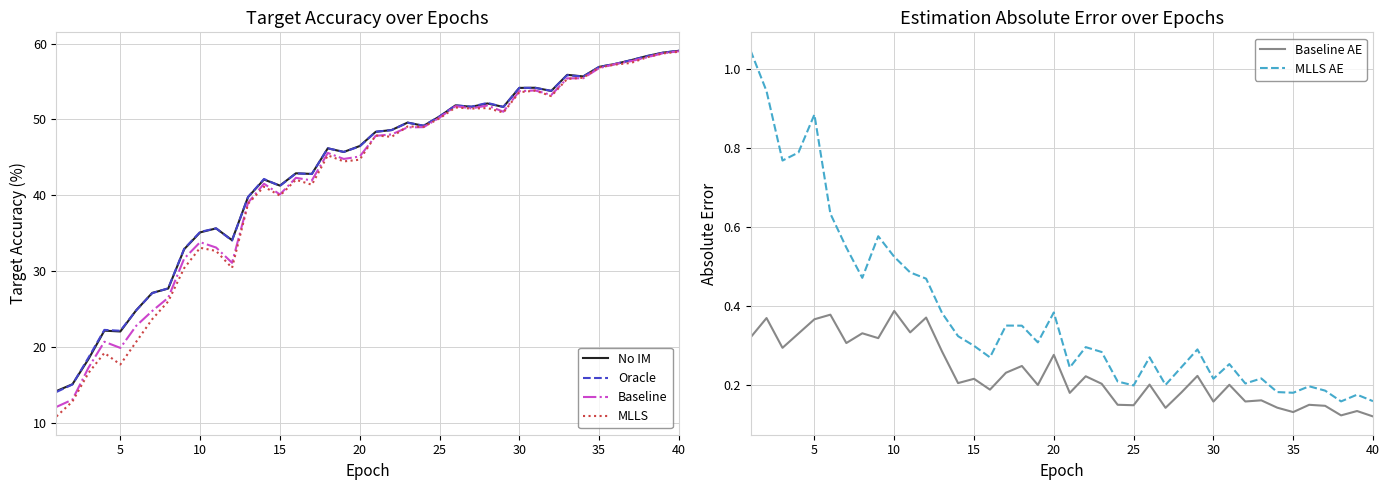

True or false: MLLS AE and Baseline AE cross at least once.

False